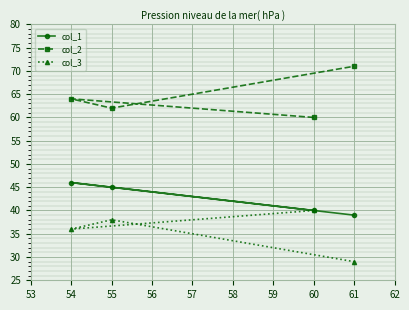

What is the minimum value shown in the chart?

29